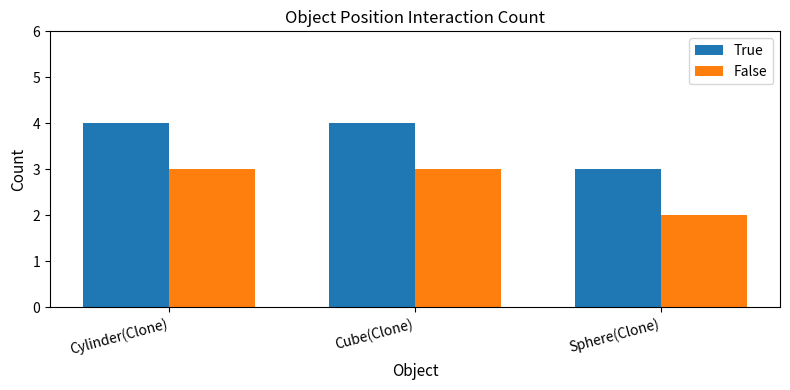

At Cube(Clone), list the series in order from largest to smallest.

True, False